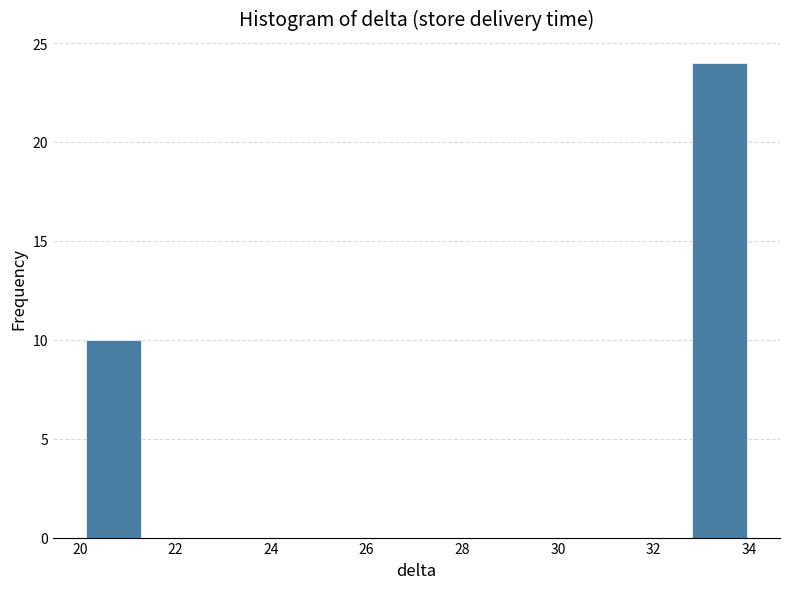

Reading left to right, transcribe this chart: for each bar, give the range it covers on the x-axis and its height. Neither the bar edges nor the heights are printed on the chart, so give them approximately, as read against the axes.

20.2 to 21.2: 10
21.2 to 22.4: 0
22.4 to 23.6: 0
23.6 to 24.8: 0
24.8 to 25.8: 0
25.8 to 27.0: 0
27.0 to 28.2: 0
28.2 to 29.4: 0
29.4 to 30.4: 0
30.4 to 31.6: 0
31.6 to 32.8: 0
32.8 to 34.0: 24